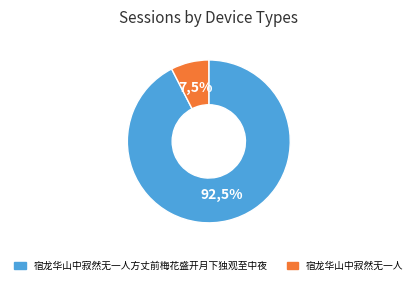

Which slice represents more than half of the pie?

宿龙华山中寂然无一人方丈前梅花盛开月下独观至中夜